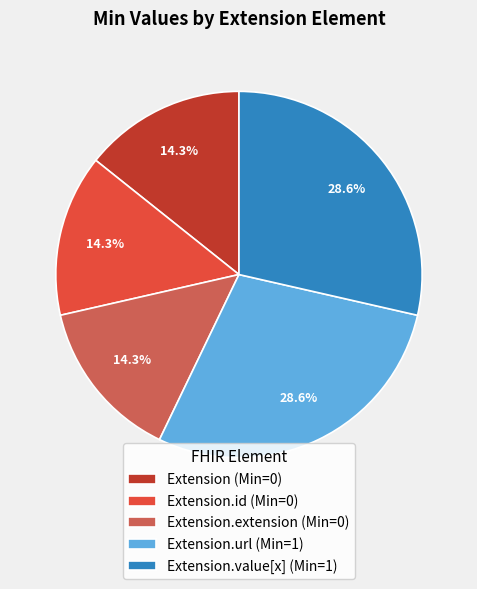

Is there any slice that represents more than half of the pie?

No